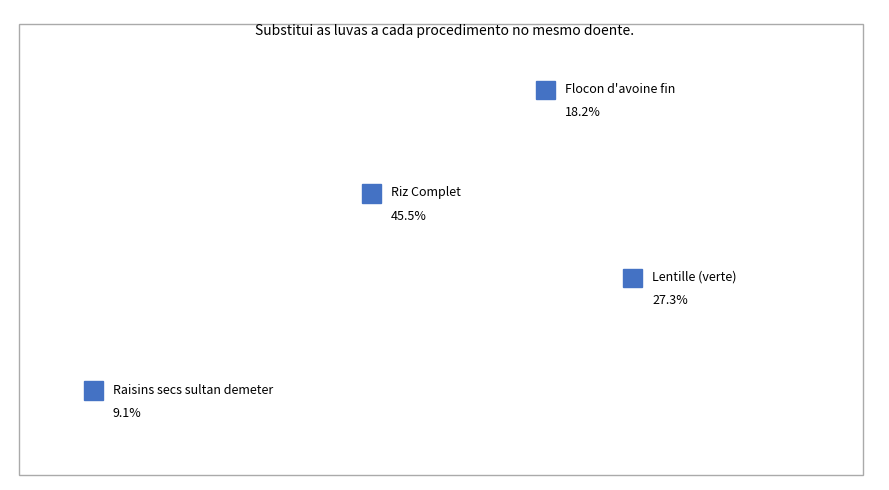

Rank the categories by value from highest to lowest.

Riz Complet, Lentille (verte), Flocon d'avoine fin, Raisins secs sultan demeter